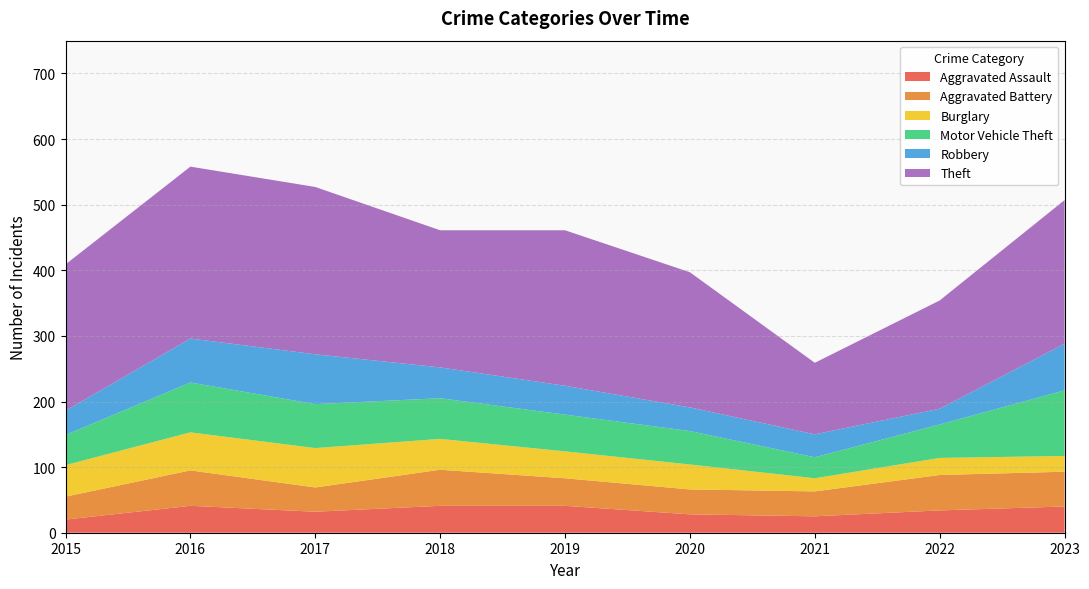

Reading right to left, extract all data points from this chart.

Aggravated Assault: 40	34	25	28	41	41	32	41	20
Aggravated Battery: 53	54	38	38	42	55	37	54	35
Burglary: 24	26	20	38	41	47	60	58	48
Motor Vehicle Theft: 100	51	32	51	56	62	67	76	46
Robbery: 71	24	35	36	44	47	76	67	37
Theft: 219	165	109	206	237	209	255	262	223